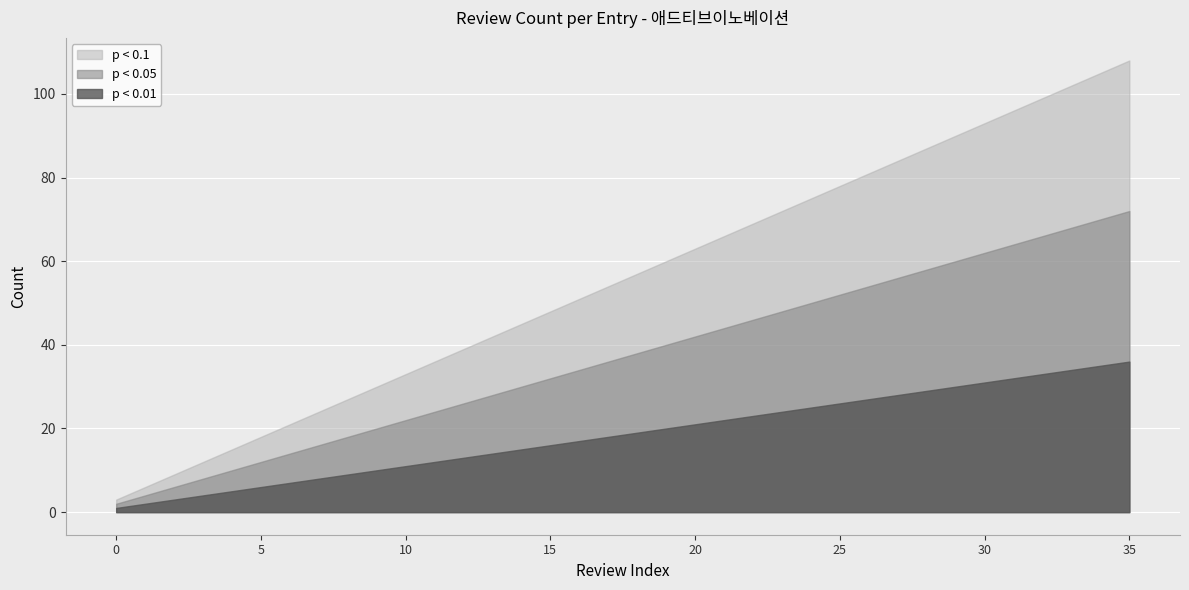

Which series has the largest total across all categories?

p < 0.1